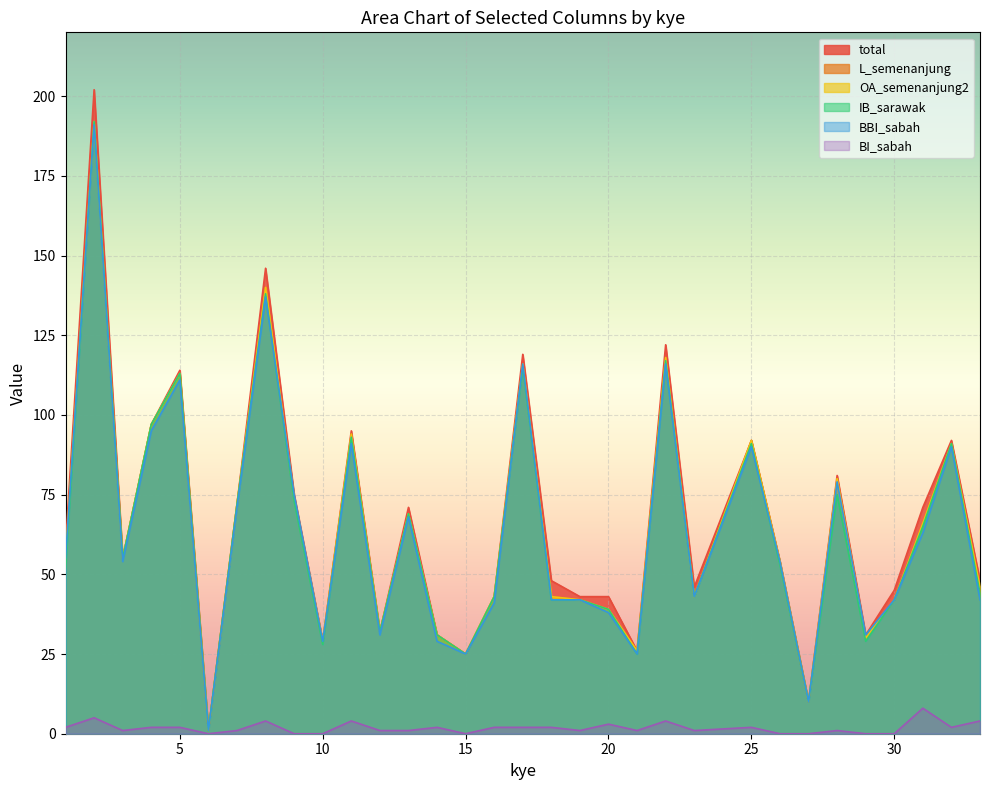

Read the BBI_sabah value at 11.

91